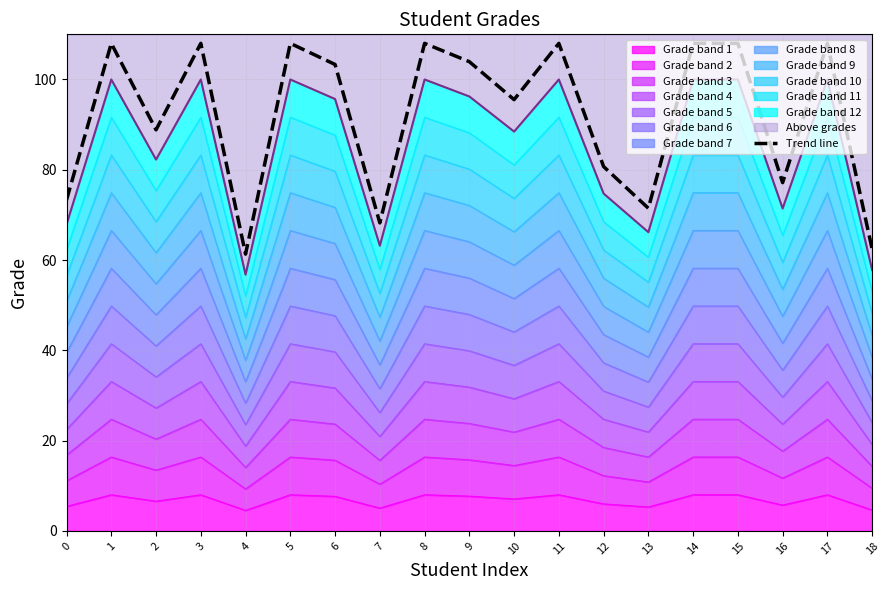

What is the maximum value shown in the chart?

108.0